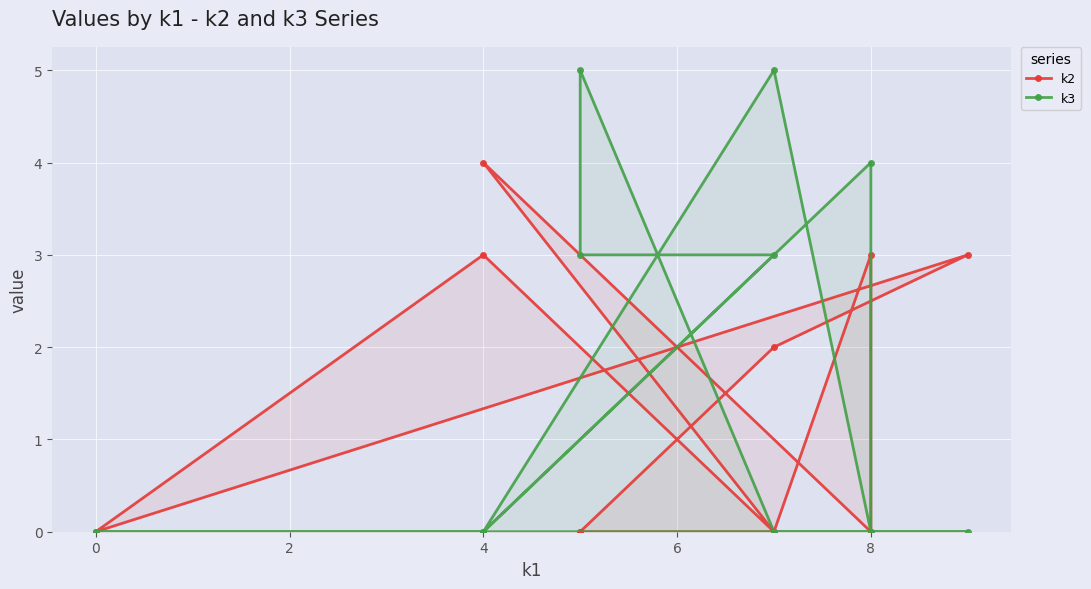

Is the value of k3 at 7 greater than the value of k2 at 7?

Yes